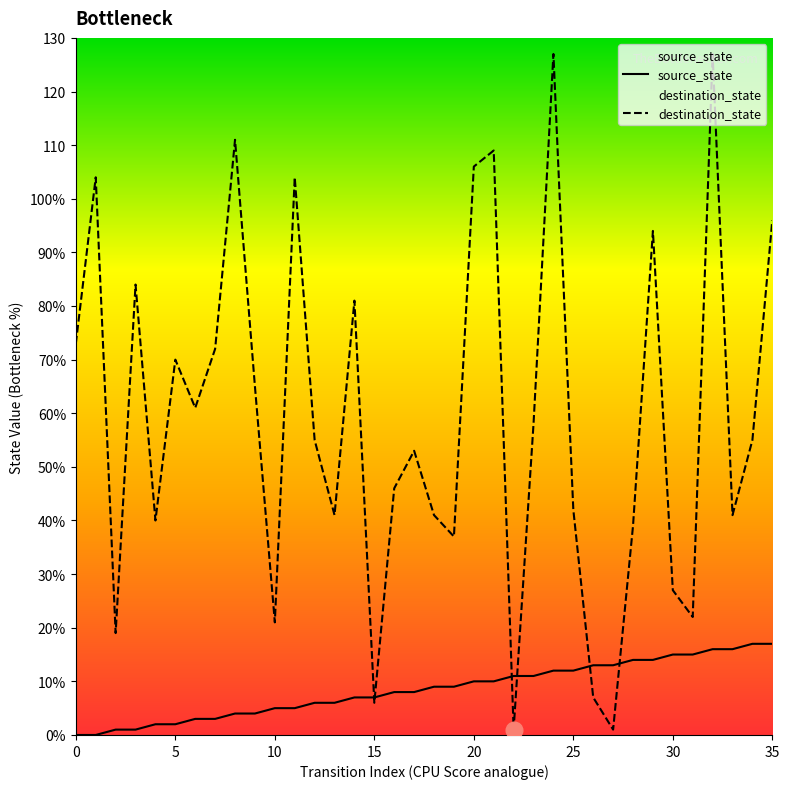

How many interior local valleys does the destination_state series have?

11